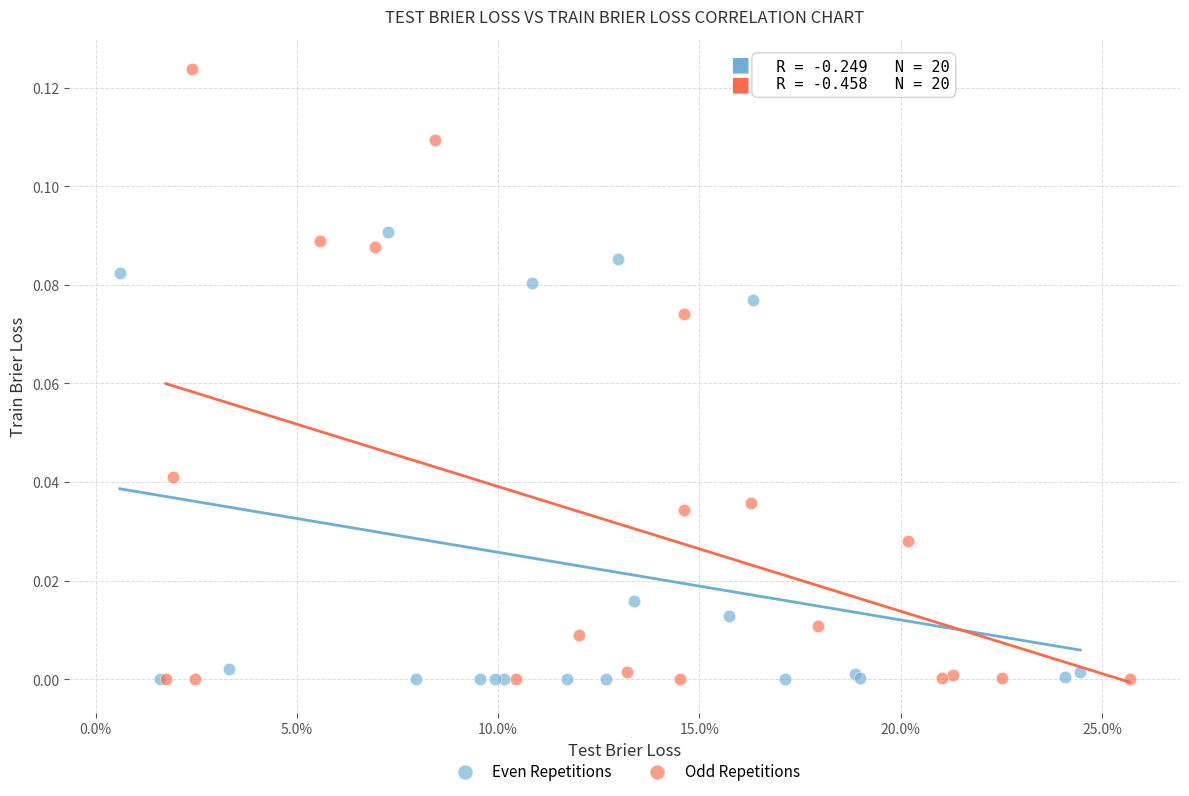

Which series reaches the maximum Y coordinate?

Odd Repetitions